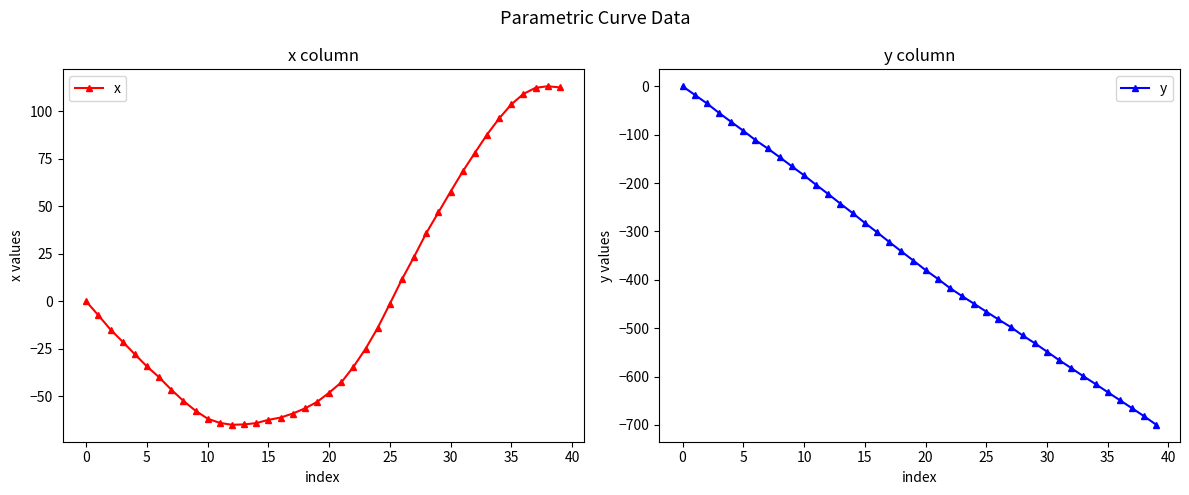

Rank the series by their maximum value, from lowest to highest.

y, x